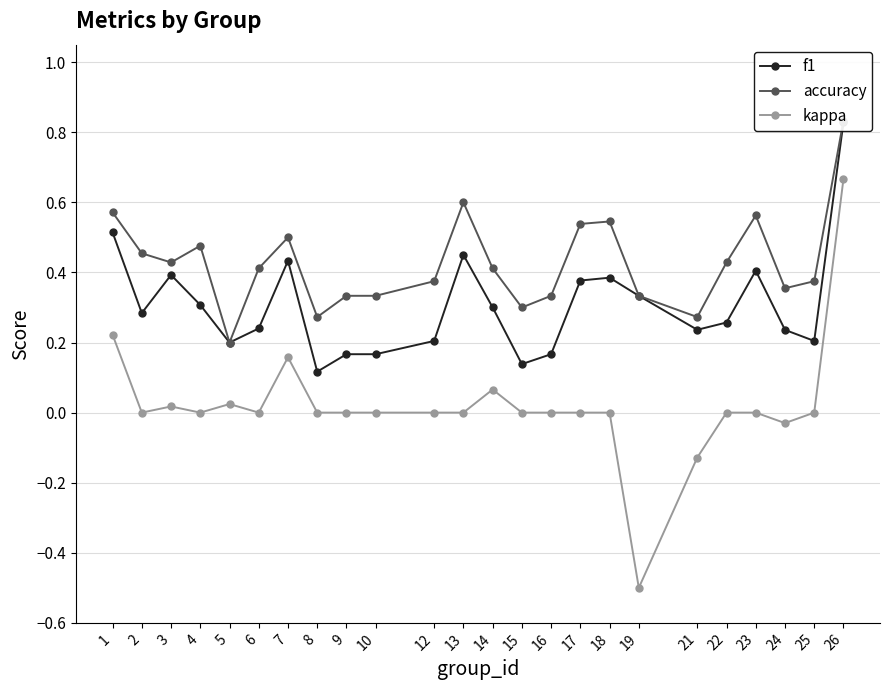

Is this an area chart (filled region under the line)?

No